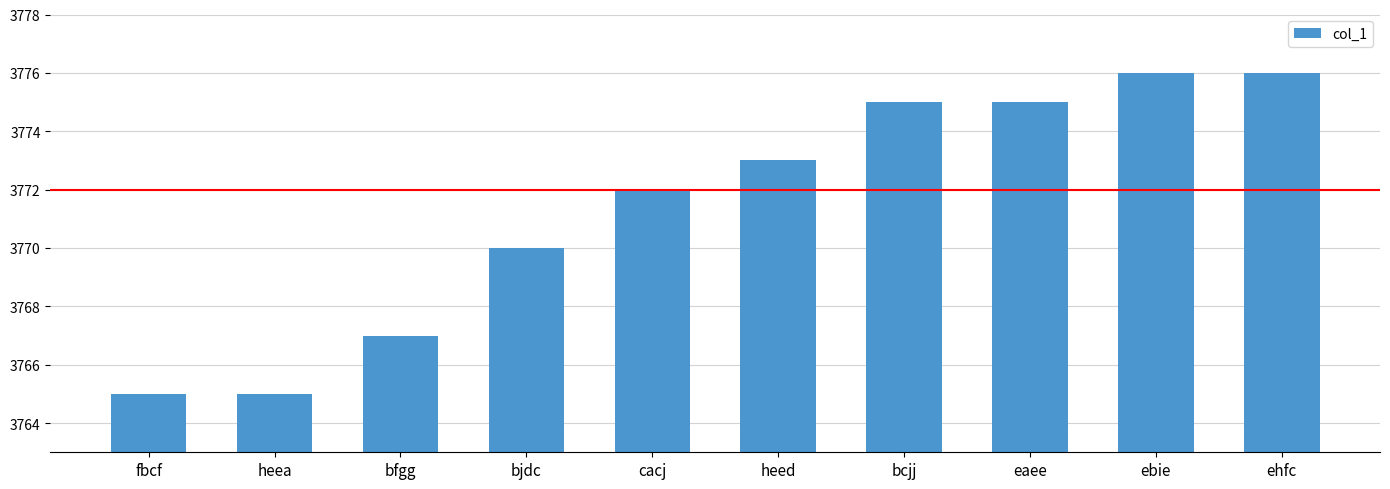

Are the bars horizontal?

No